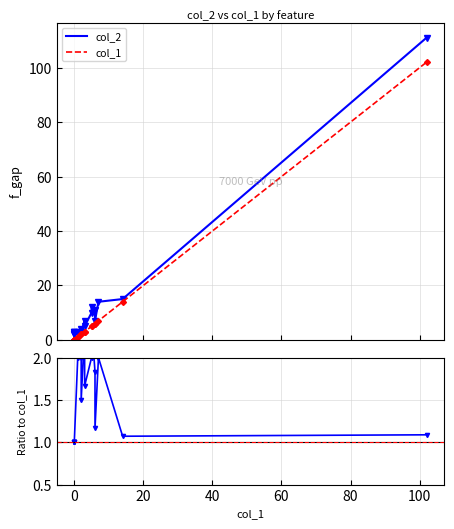

What is the difference between the maximum and minimum values in the col_2 series?

109.0